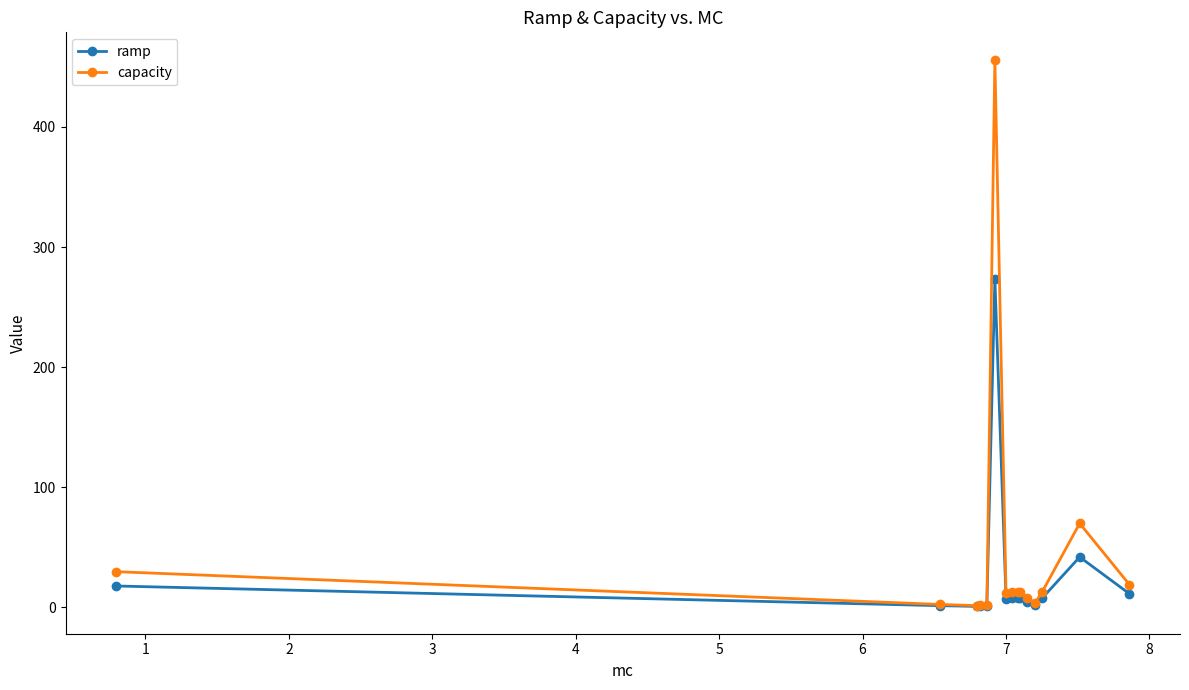

What is the value of the capacity point at the 5th from the left?

2.0